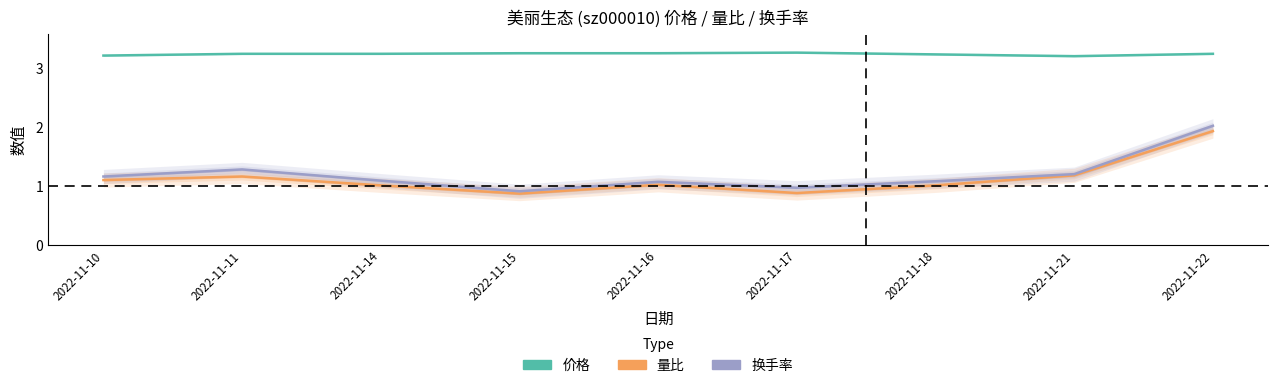

True or false: 换手率 and 价格 intersect in this chart.

False